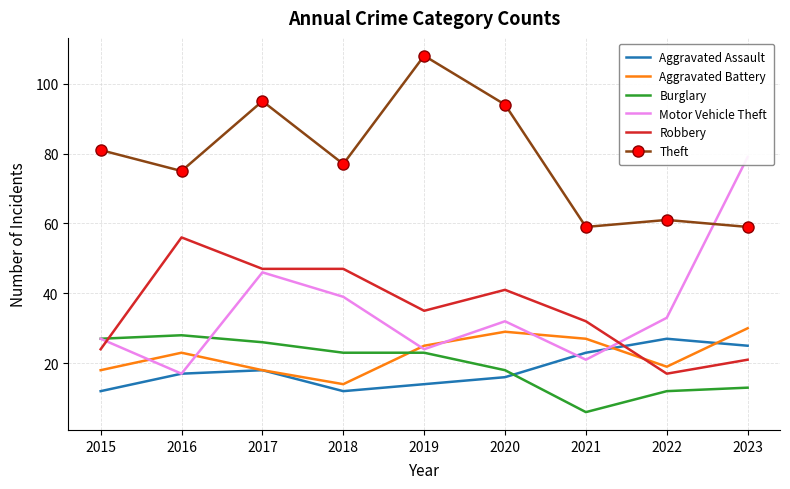

How many series are shown in this chart?

6